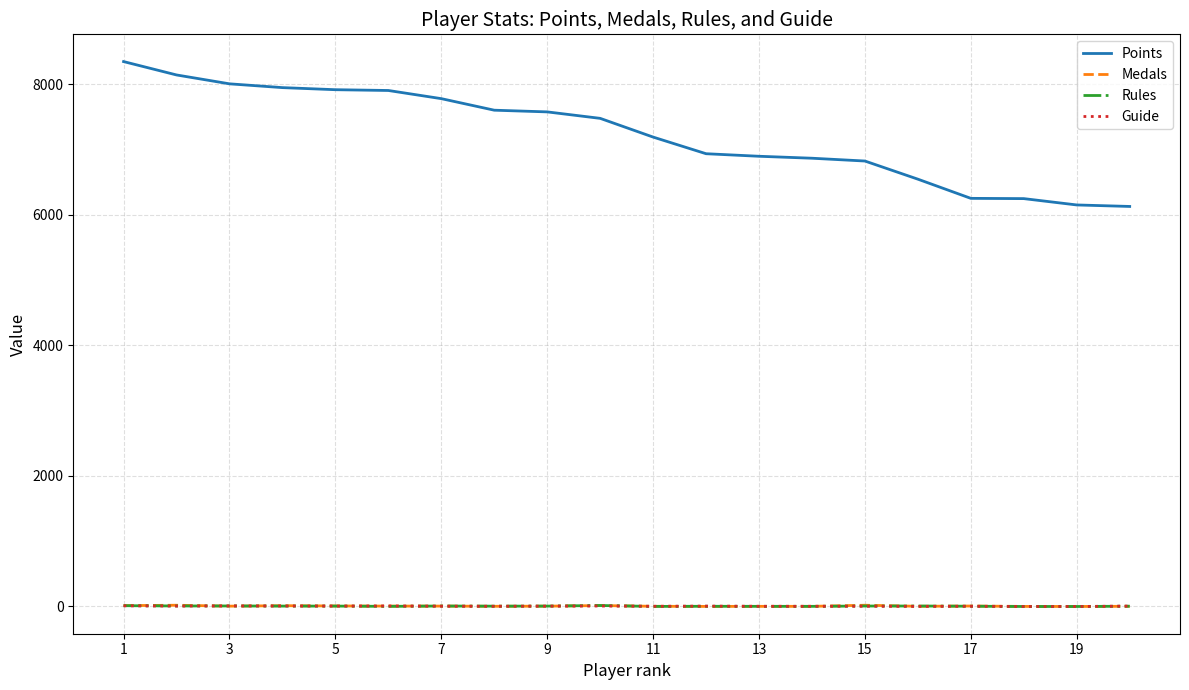

True or false: Rules and Points intersect in this chart.

False